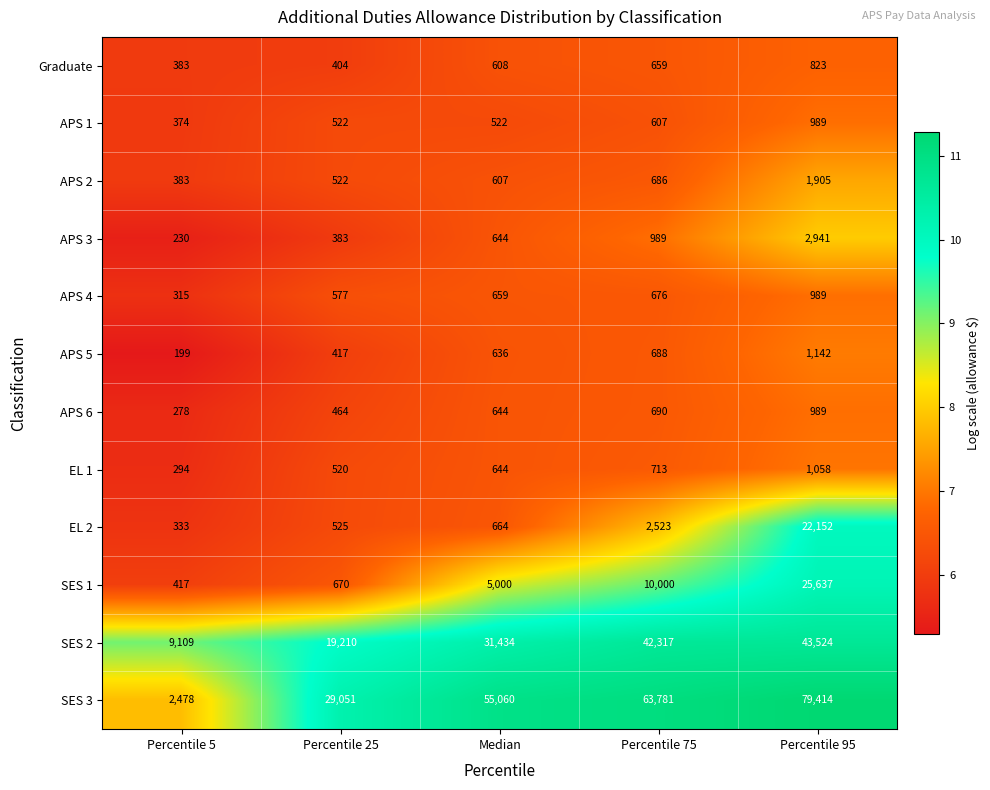

What is the total value across all series at Percentile 95?

181563